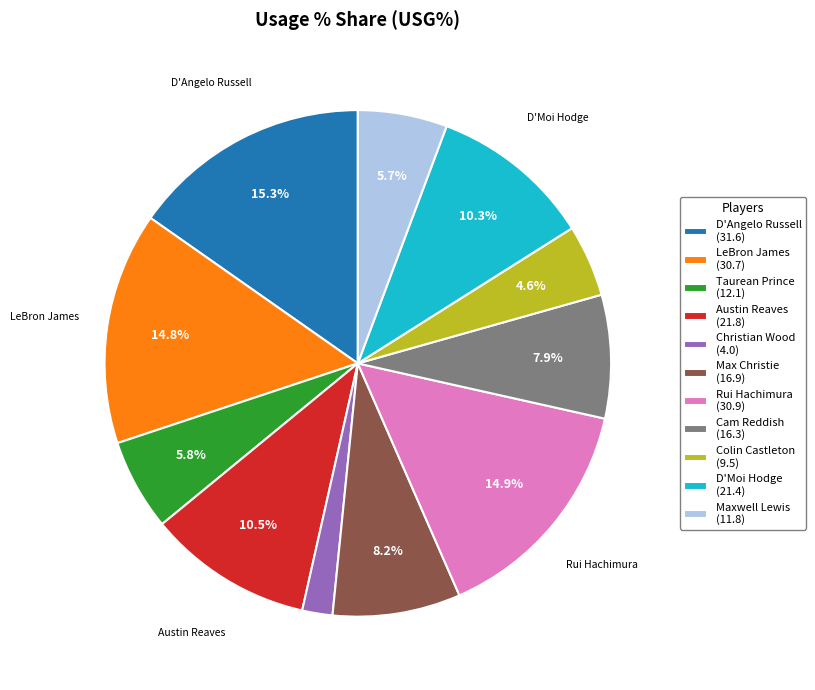

Does Colin Castleton represent more than half of the total?

No